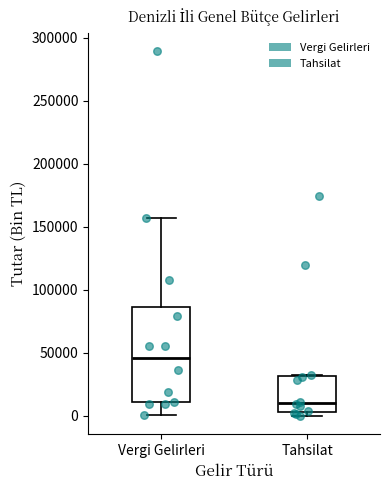

Where does the upper whisker of the box for Vergi Gelirleri end on the y-axis? The values are not printed on the chart, so give them approximately, as read against the axis.

155000